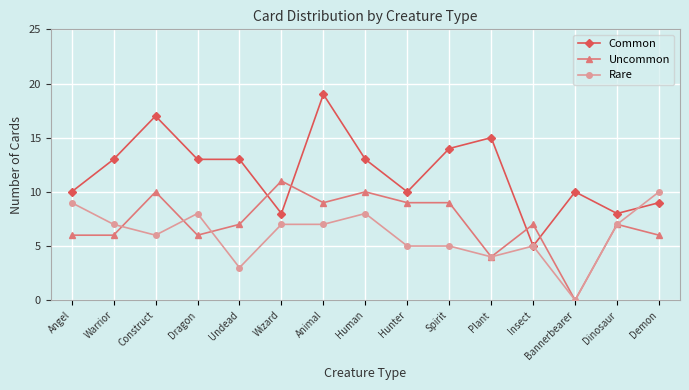

What position from the right is Warrior?

14